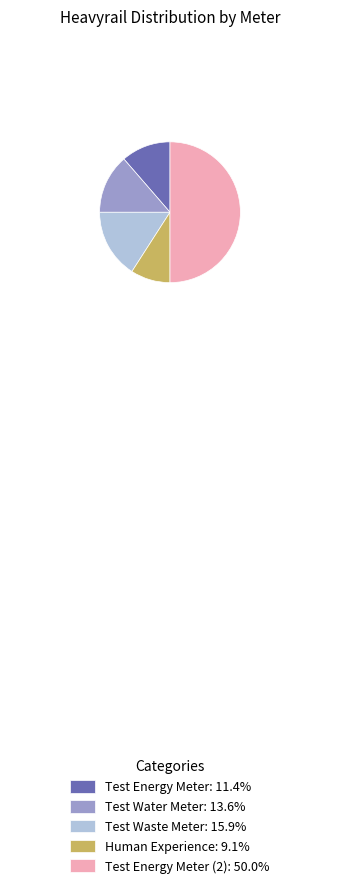

Combined, do Test Energy Meter: 11.4% and Test Energy Meter (2): 50.0% account for over 50%?

Yes